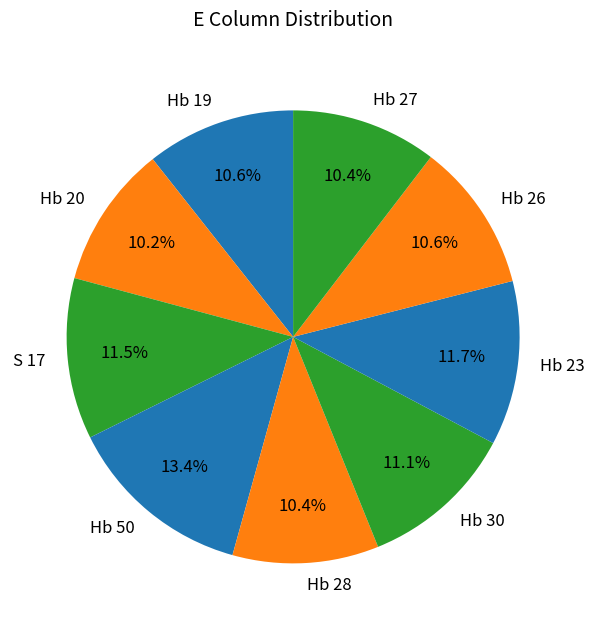

Is there any slice that represents more than half of the pie?

No